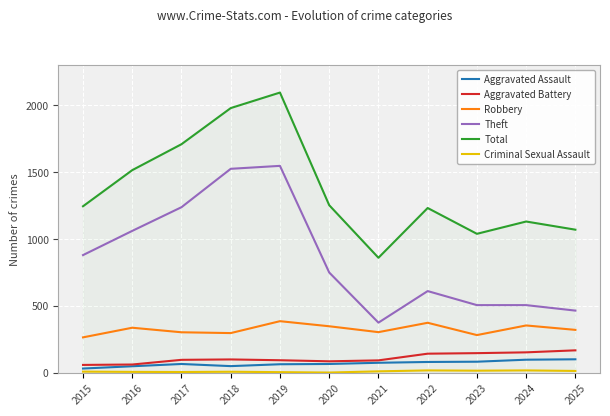

True or false: Theft and Total cross at least once.

False